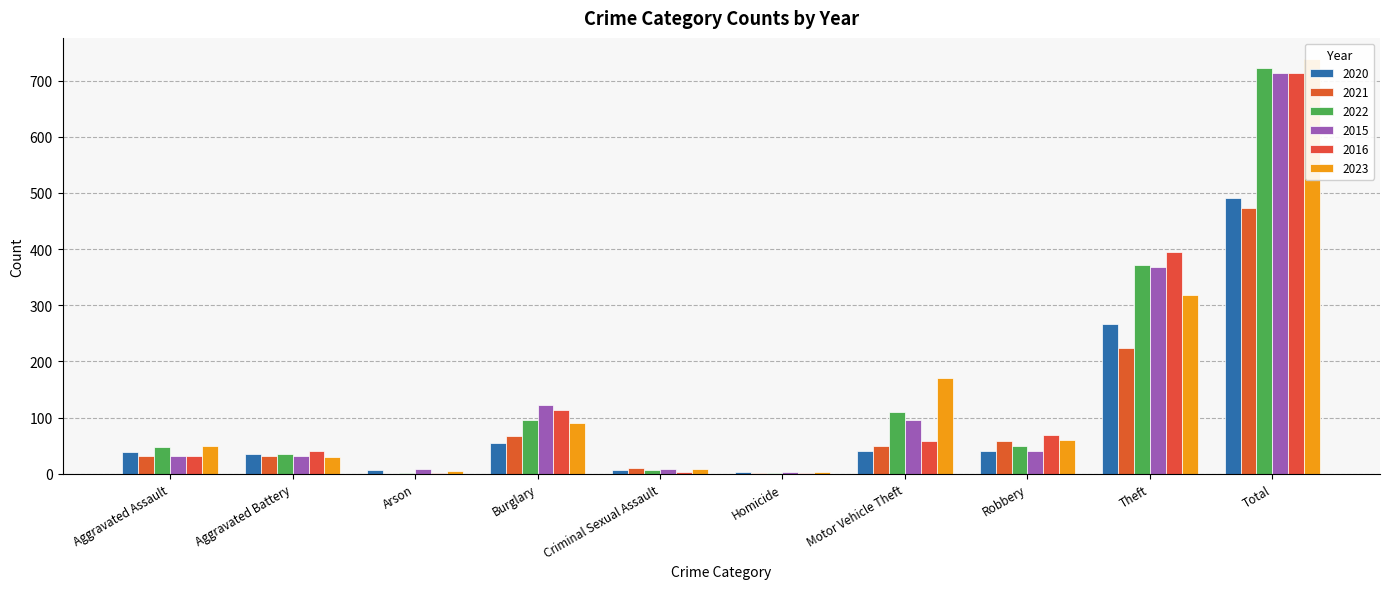

At how many categories does at least one series exceed 674?

1